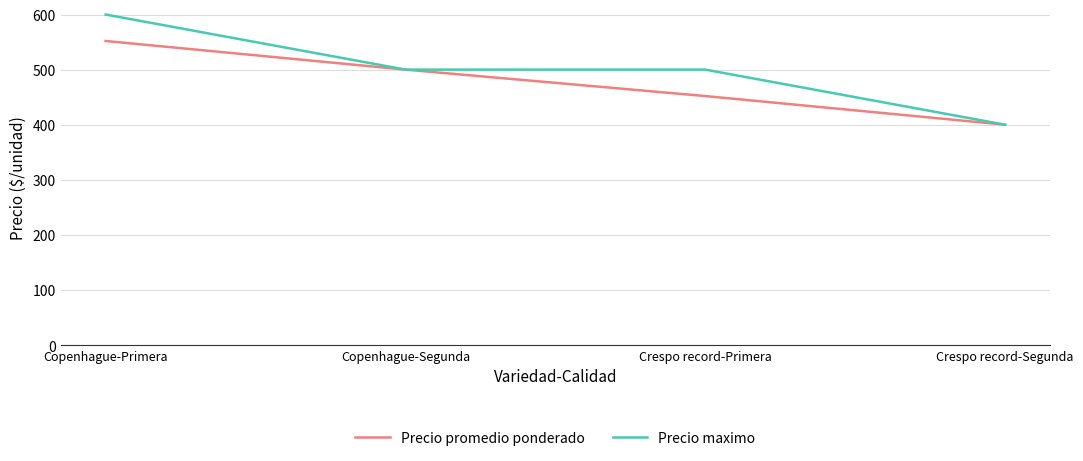

What is the difference between the second highest and minimum values in the Precio promedio ponderado series?

100